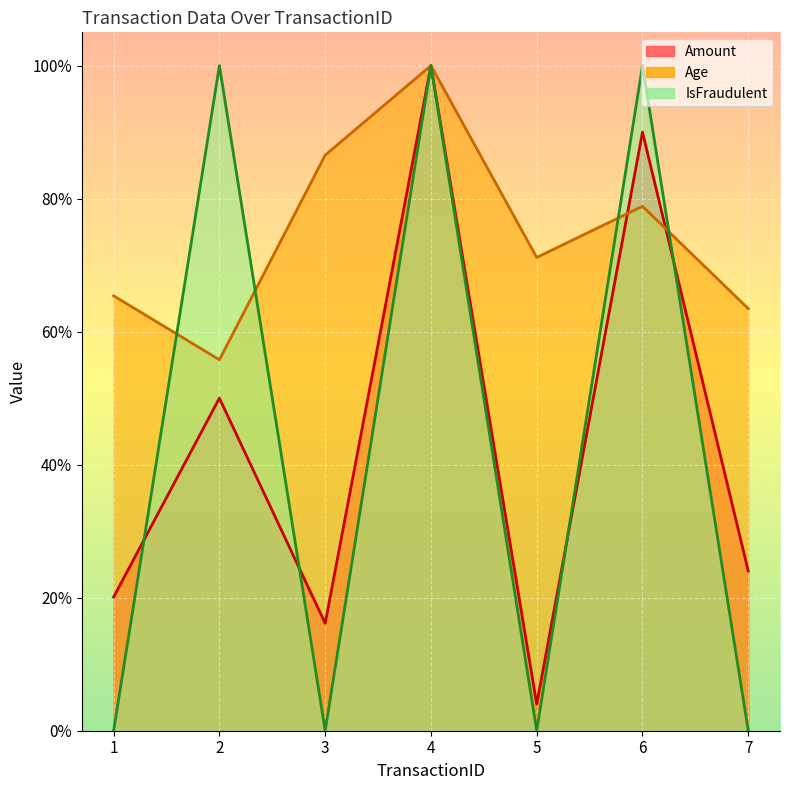

Which series changed the most between 4 and 7?

IsFraudulent